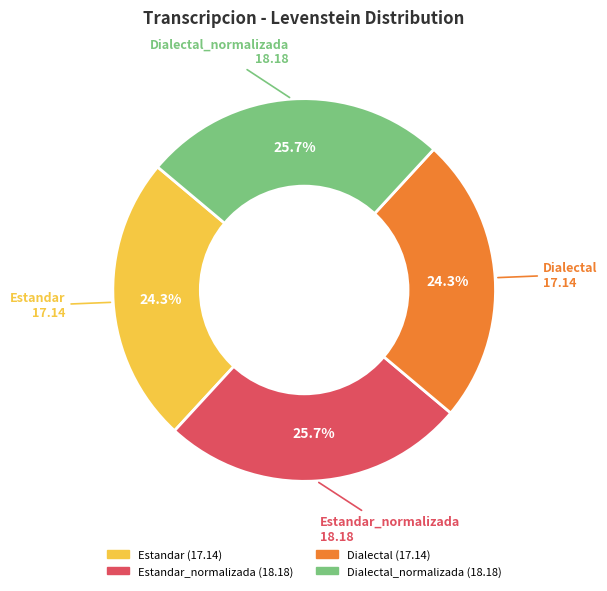

Is there a majority slice in this chart?

No